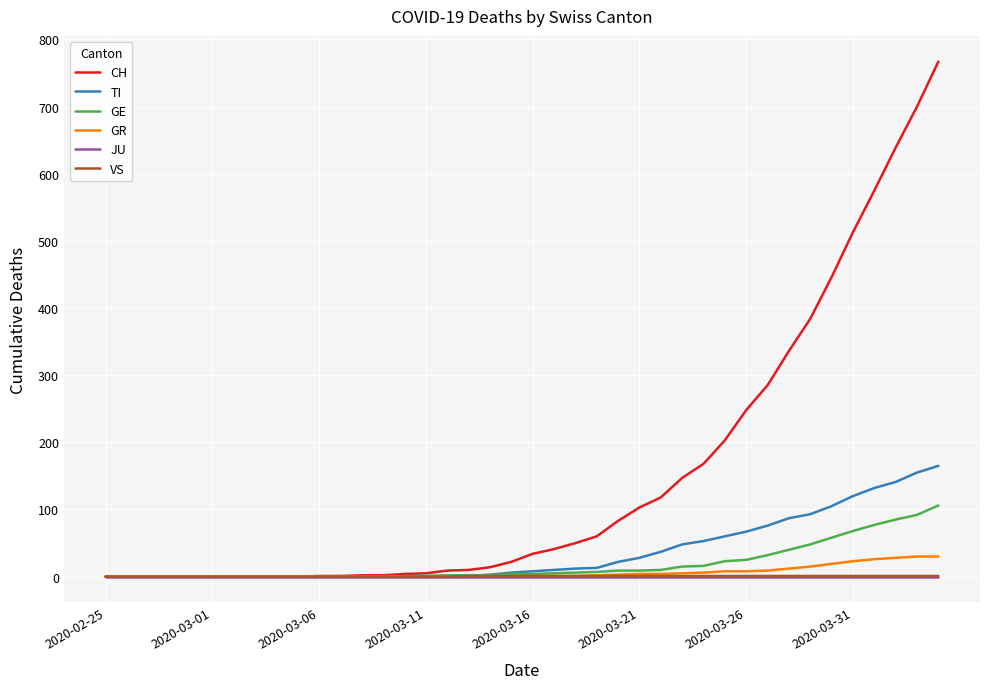

Which series has the largest range (max minus min)?

CH